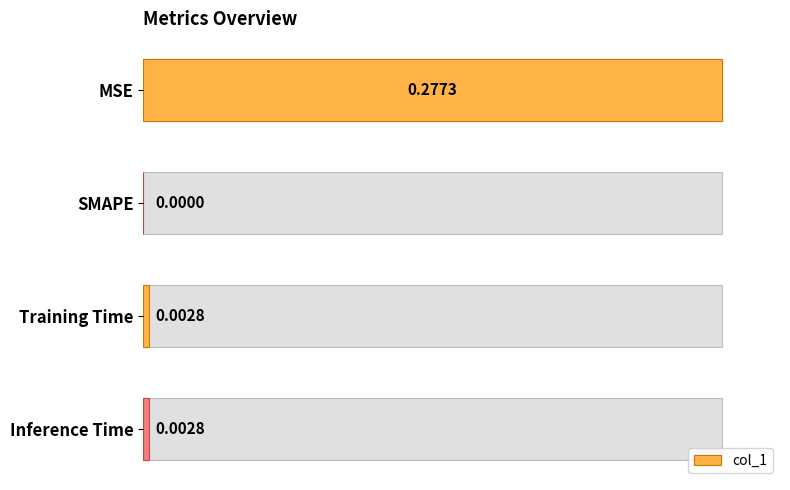

List the labels in order of value, largest first.

MSE, Training Time, Inference Time, SMAPE